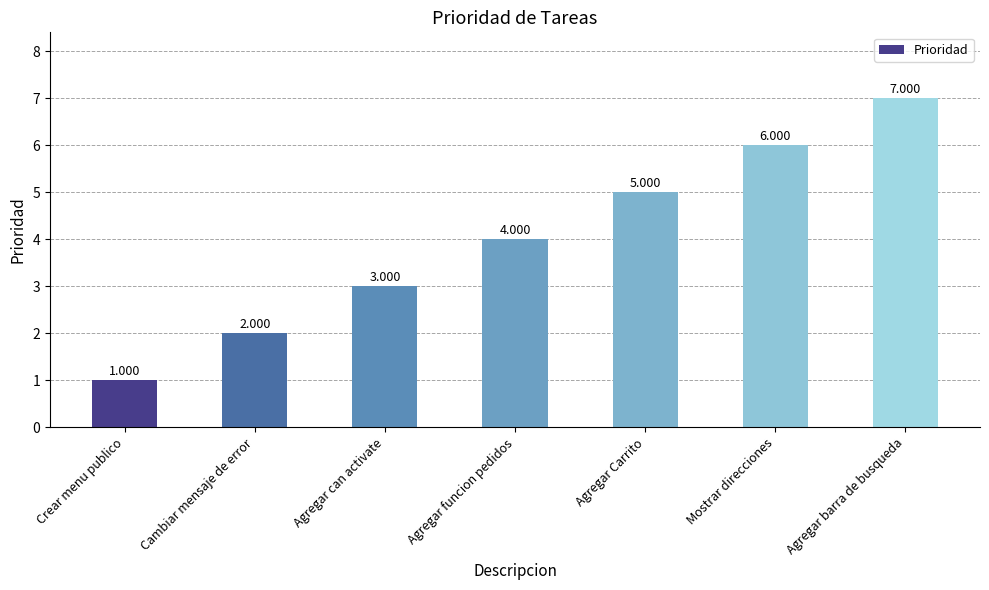

Which category has the lowest value across all series?

Crear menu publico